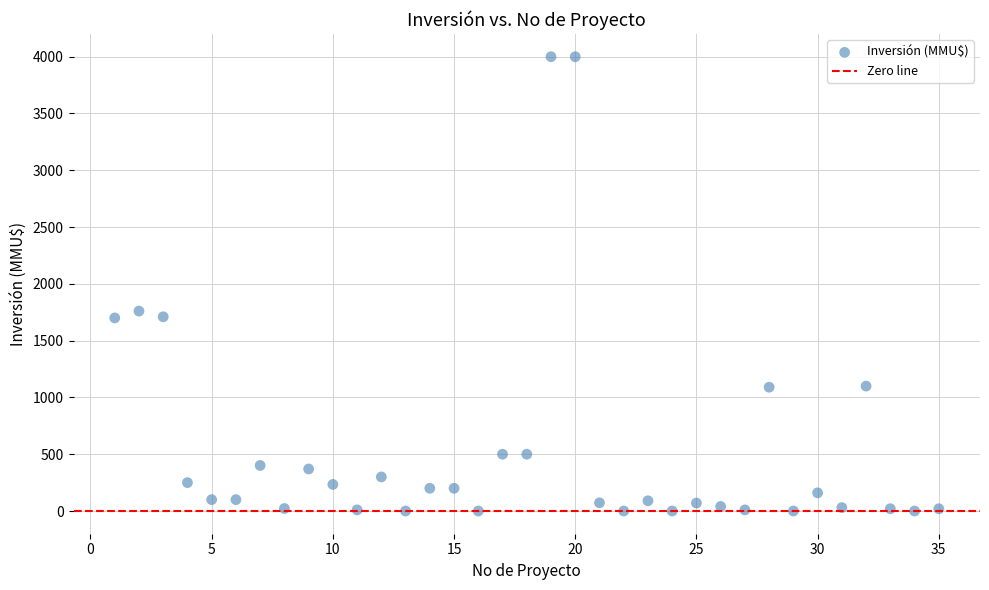

What is the range of X values (max minus min)?

34